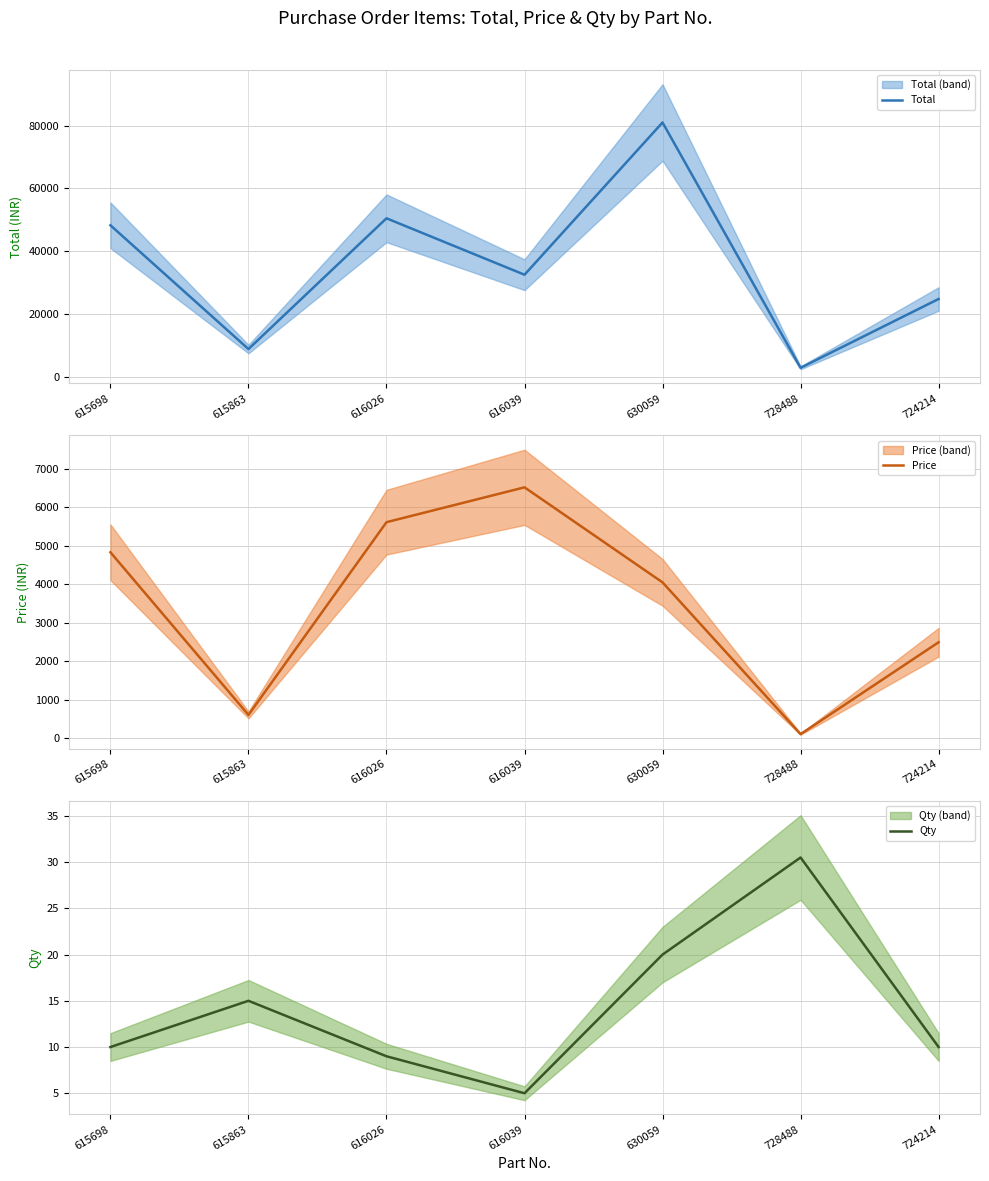

Reading right to left, what are all the values shown in this chart?

Total: 724214=24900.0	728488=3050.0	630059=80960.0	616039=32605.0	616026=50526.0	615863=9000.0	615698=48310.0
Price: 724214=2490.0	728488=100.0	630059=4048.0	616039=6521.0	616026=5614.0	615863=600.0	615698=4831.0
Qty: 724214=10.0	728488=30.5	630059=20.0	616039=5.0	616026=9.0	615863=15.0	615698=10.0